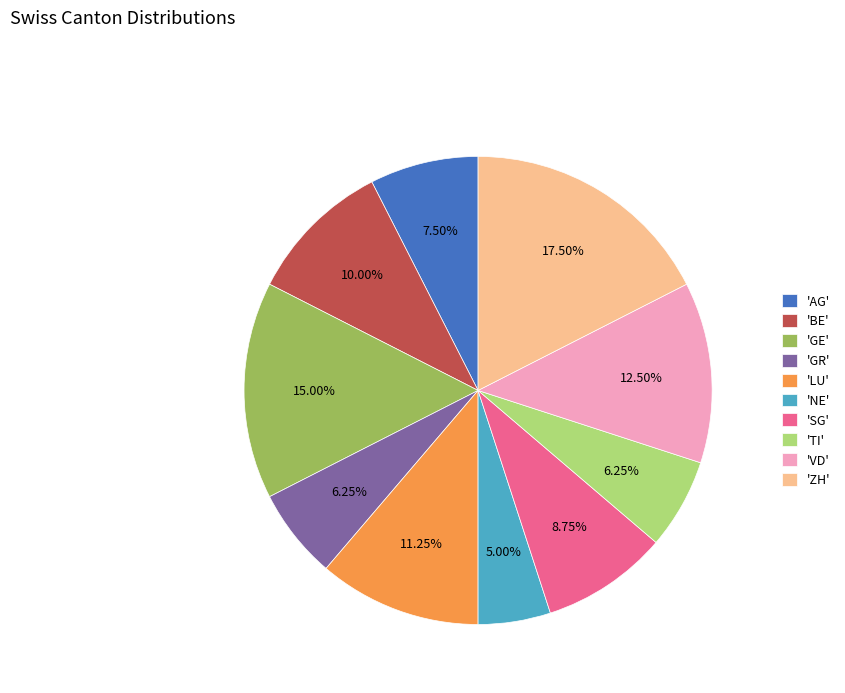

Which category has the smallest portion of the pie?

'NE'